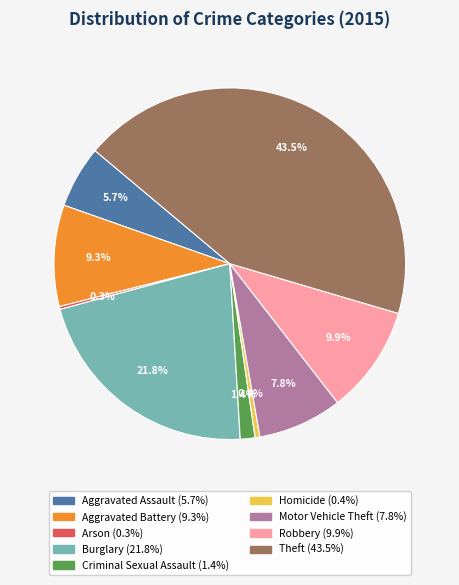

What percentage do Homicide and Criminal Sexual Assault together represent?

1.8%